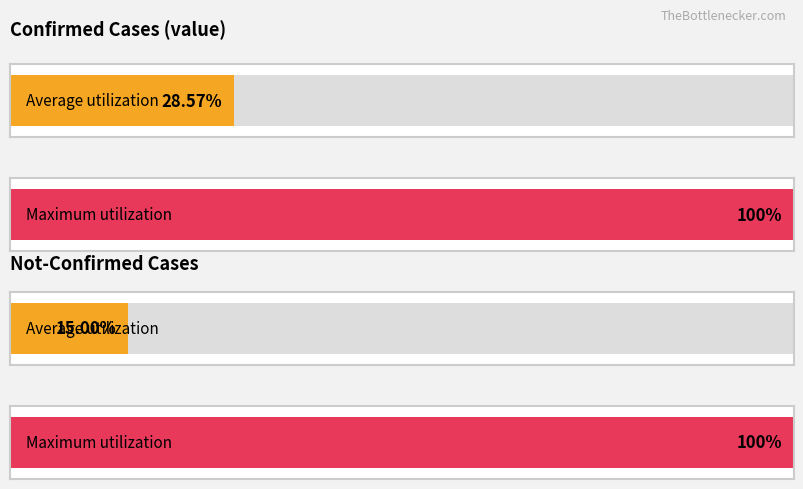

The value of value at 2020-03-15 is 28. True or false?

True